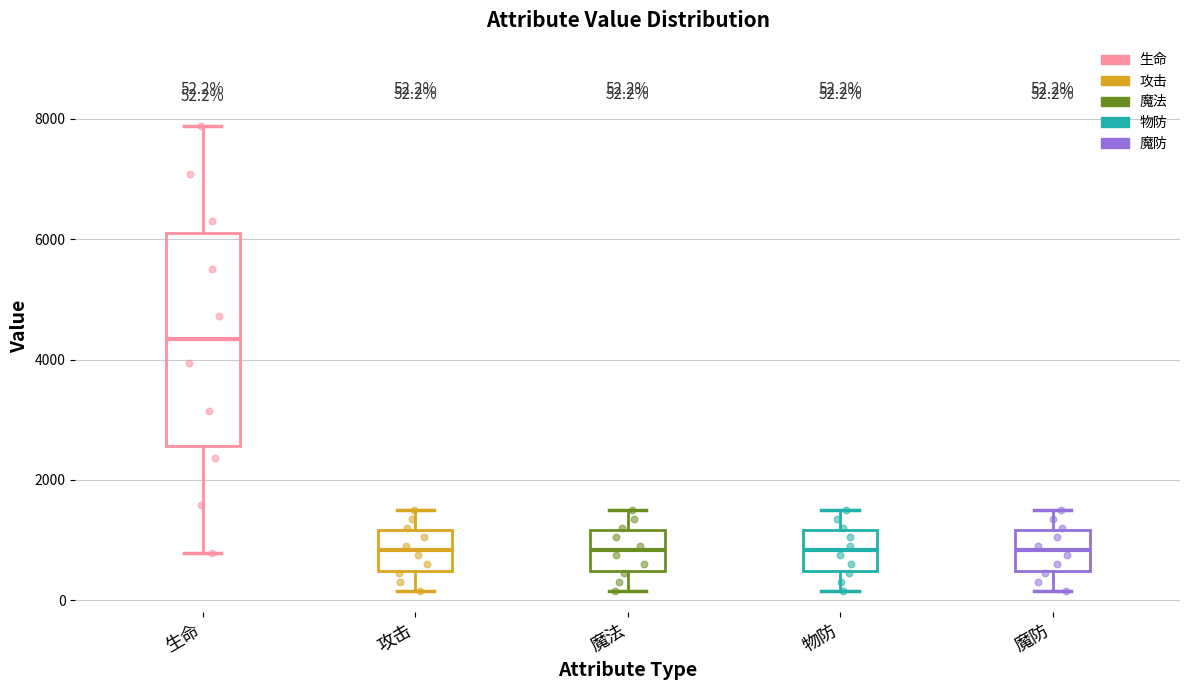

Comparing the boxes themselves (not the whiskers), which one is the tallest?

生命